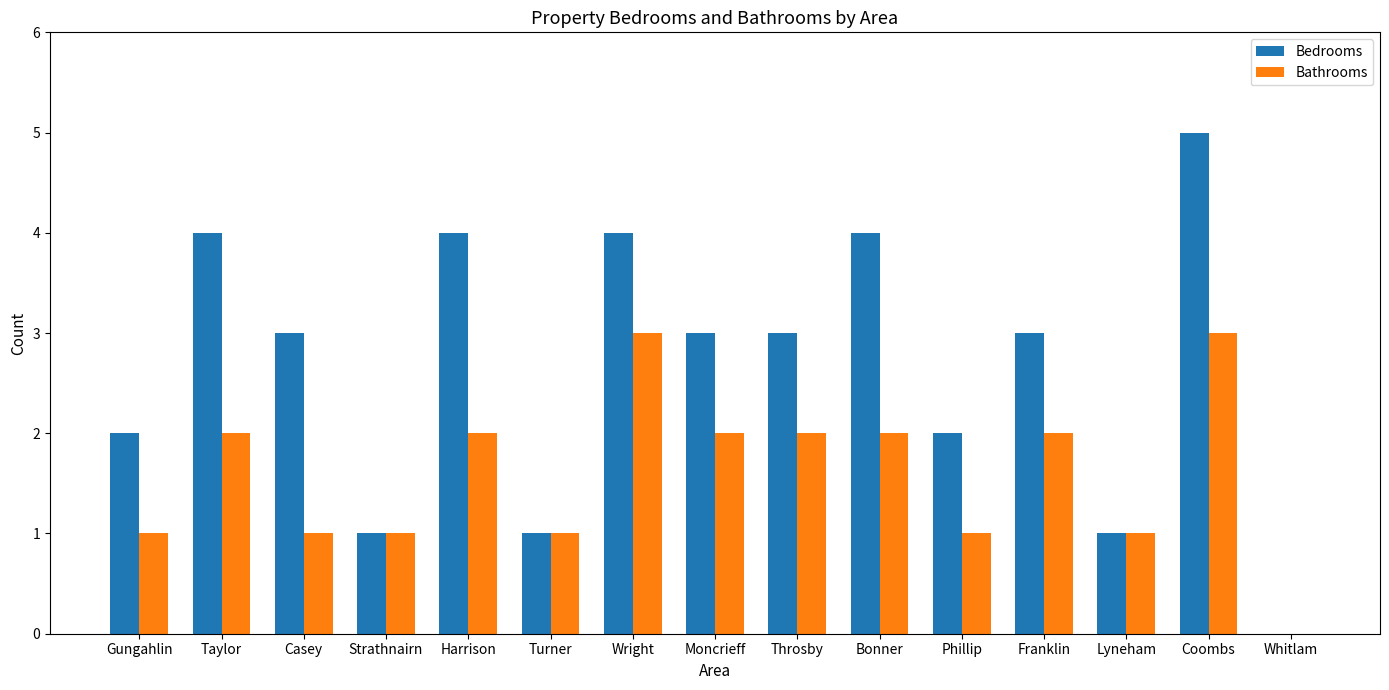

What is the sum of the Bathrooms values at Franklin and Whitlam?

2